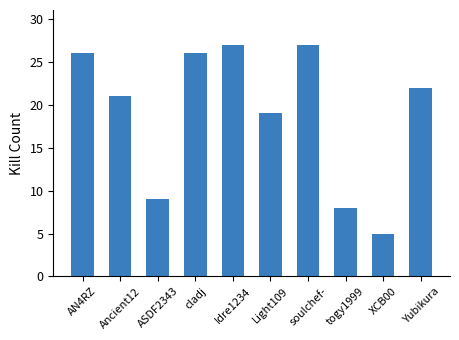

How many bars are there in total?

10